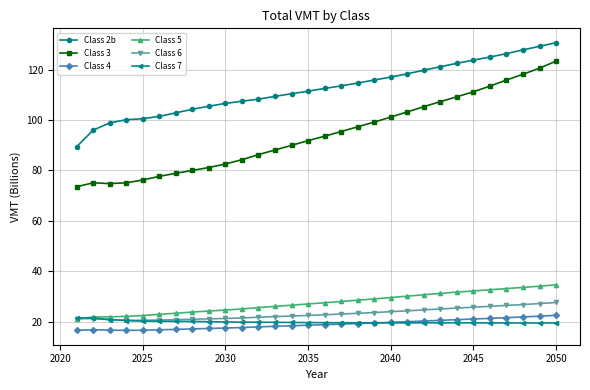

What is the maximum value shown in the chart?

130.6